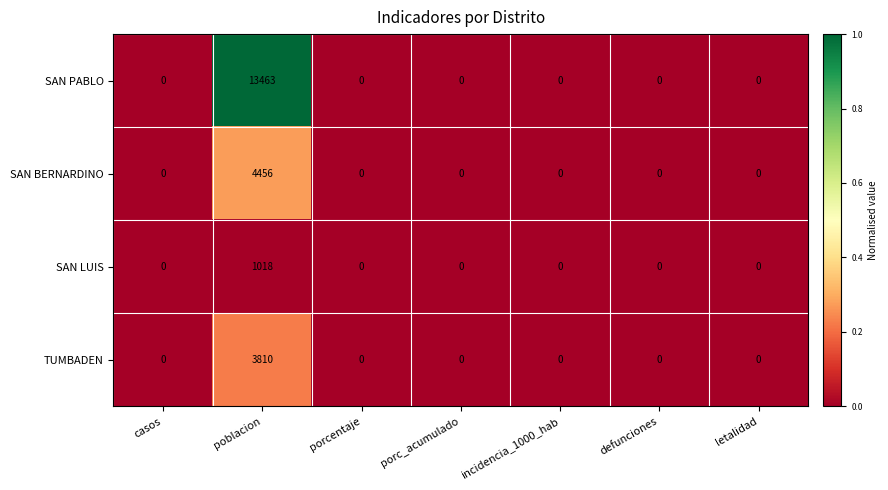

How many data points in SAN LUIS are above 0?

1